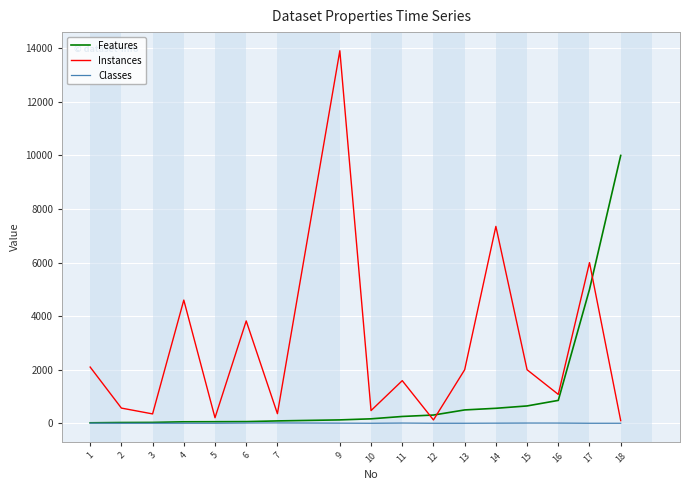

Is the value of Instances at 14 greater than the value of Classes at 9?

Yes